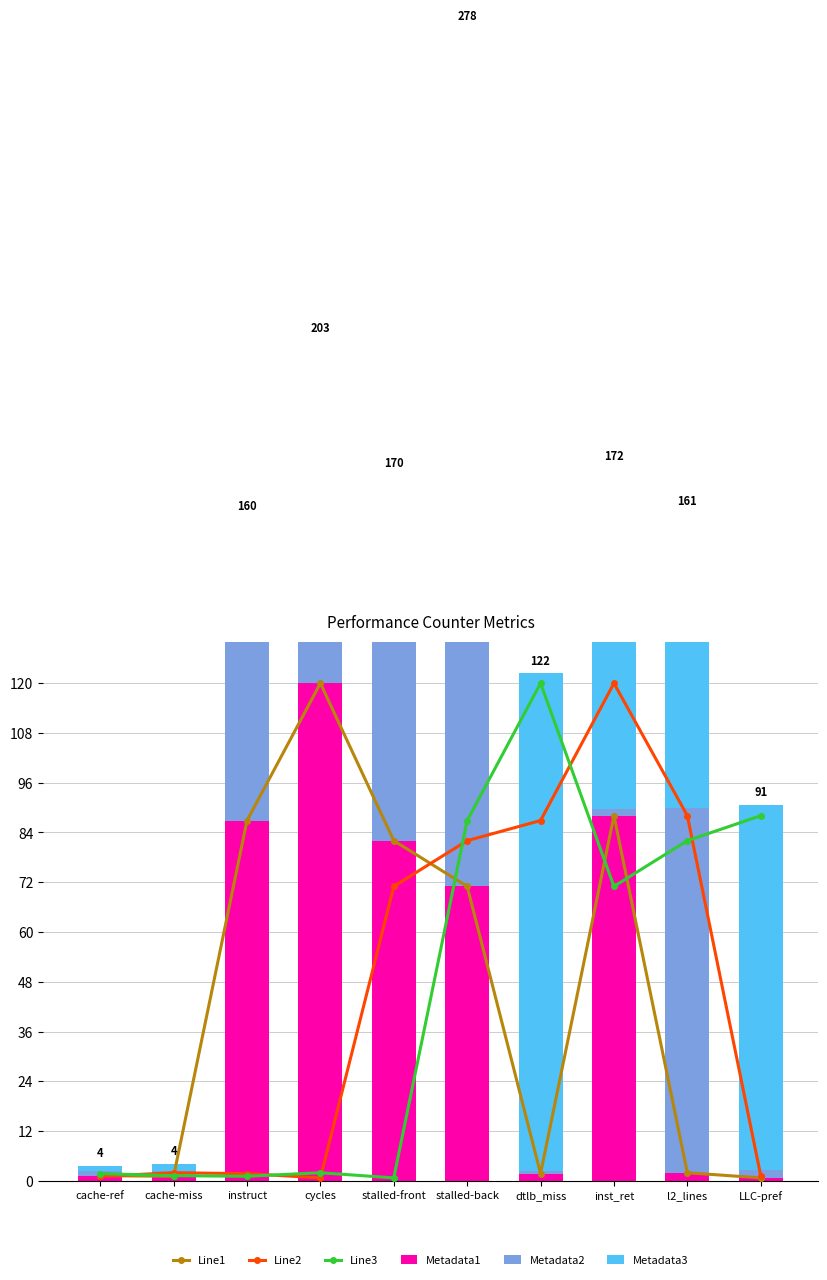

What is the sum of all Line1 values?

454.6